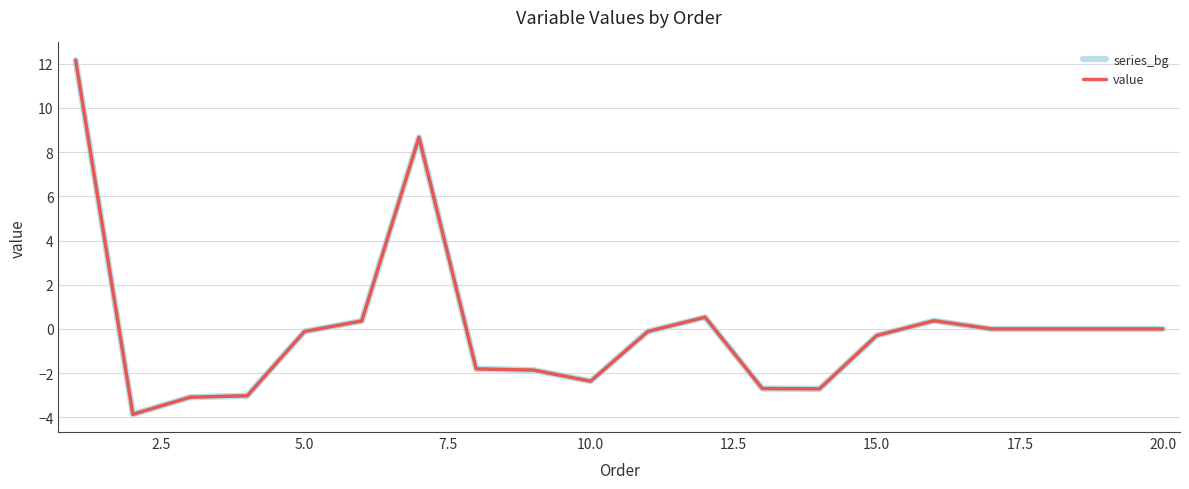

Reading left to right, what are all the values shown in this chart?

series_bg: 12.2	-3.9	-3.1	-3.0	-0.1	0.4	8.7	-1.8	-1.9	-2.4	-0.1	0.5	-2.7	-2.7	-0.3	0.4	0.0	0.0	0.0	0.0
value: 12.2	-3.9	-3.1	-3.0	-0.1	0.4	8.7	-1.8	-1.9	-2.4	-0.1	0.5	-2.7	-2.7	-0.3	0.4	0.0	0.0	0.0	0.0